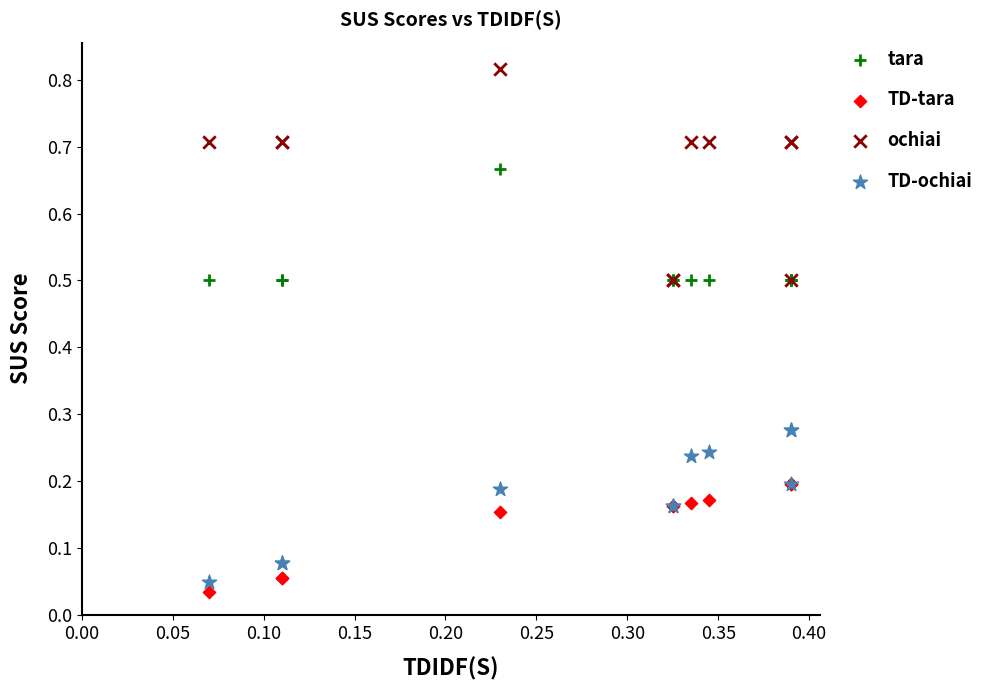

In the tara series, what Y value is closest to 0?

0.5